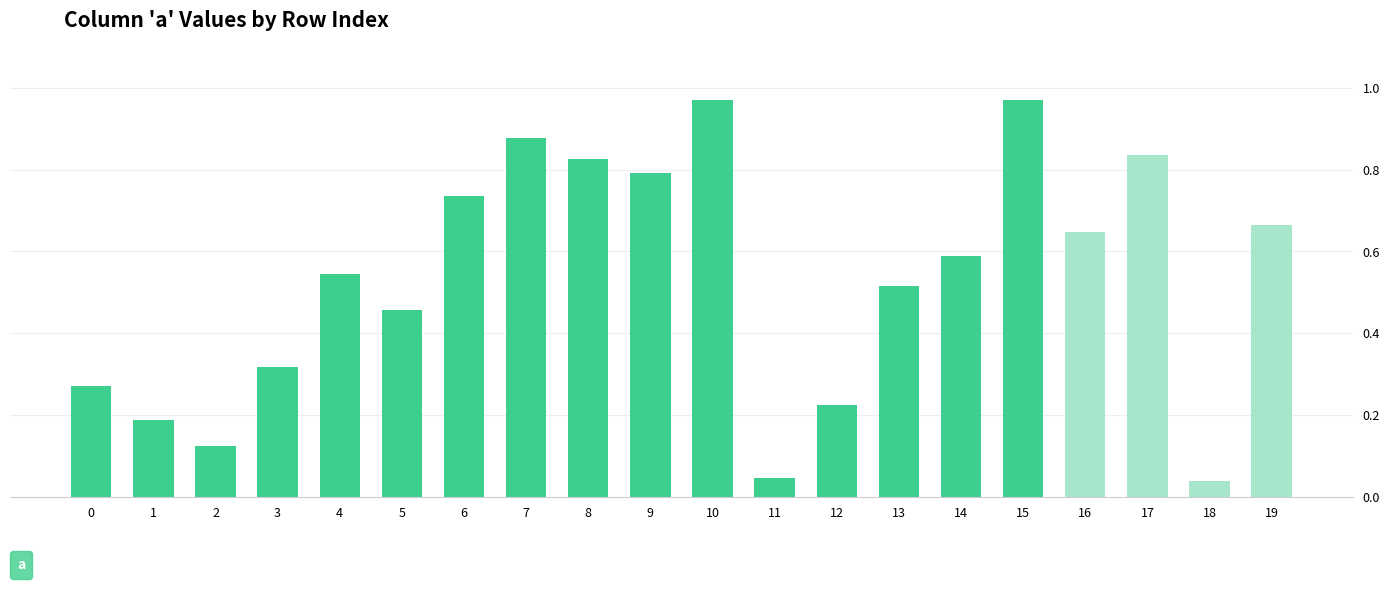

What is the change in value from 17 to 18?

-0.8